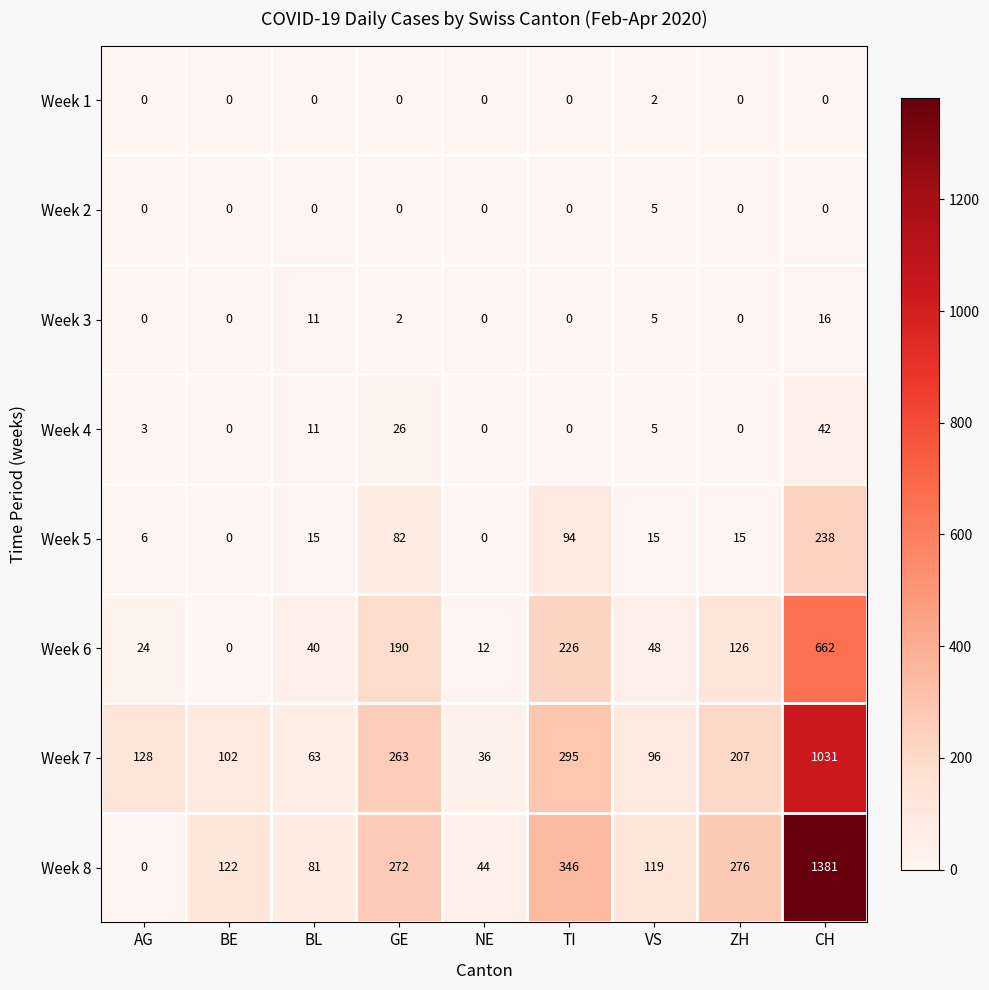

At how many categories does at least one series exceed 120?

6